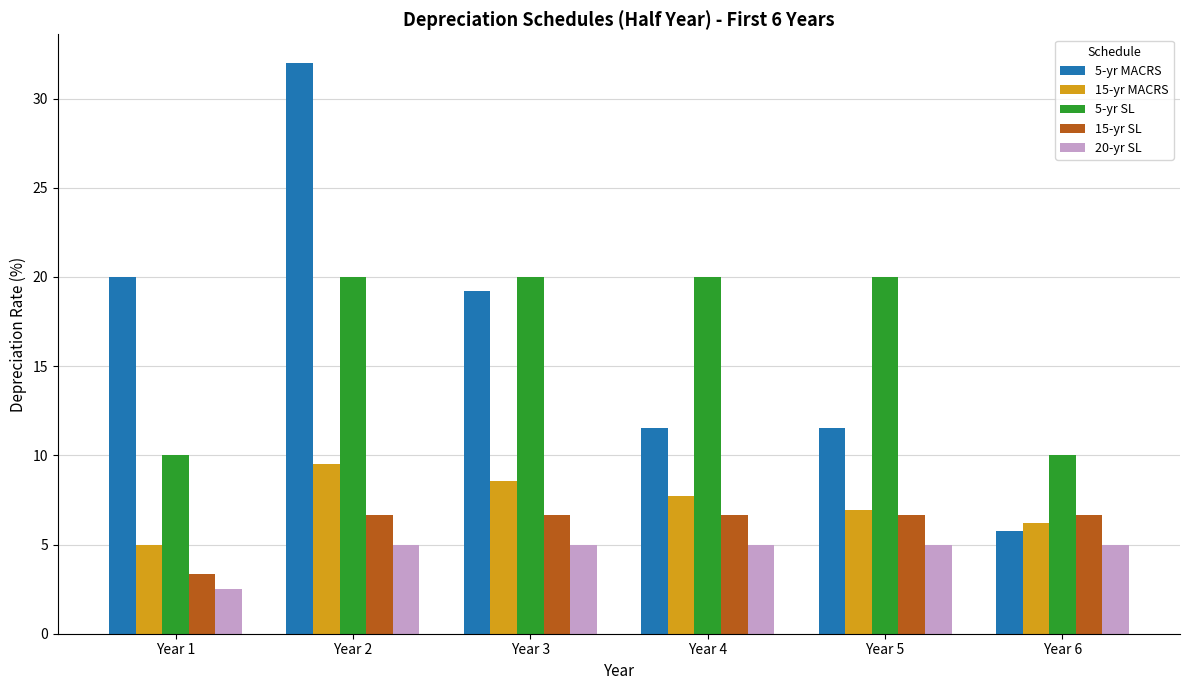

What is the lowest value of the 20-yr SL series?

2.5